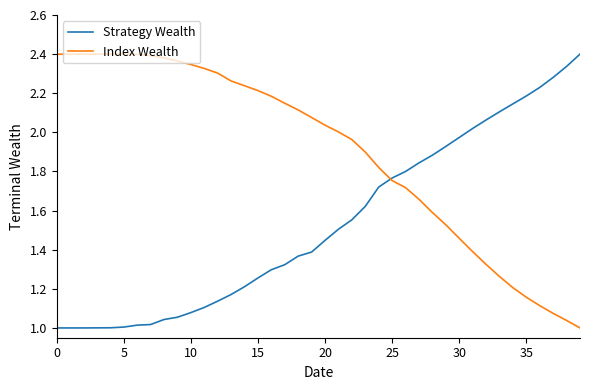

Rank the series by their average value, from lowest to highest.

Strategy Wealth, Index Wealth